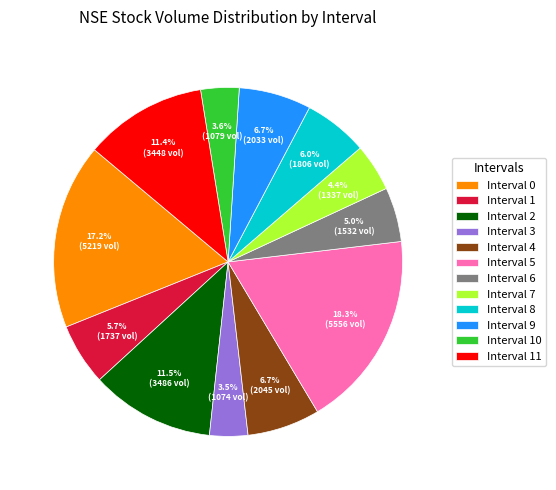

How much of the chart is everything except Interval 5?

81.7%